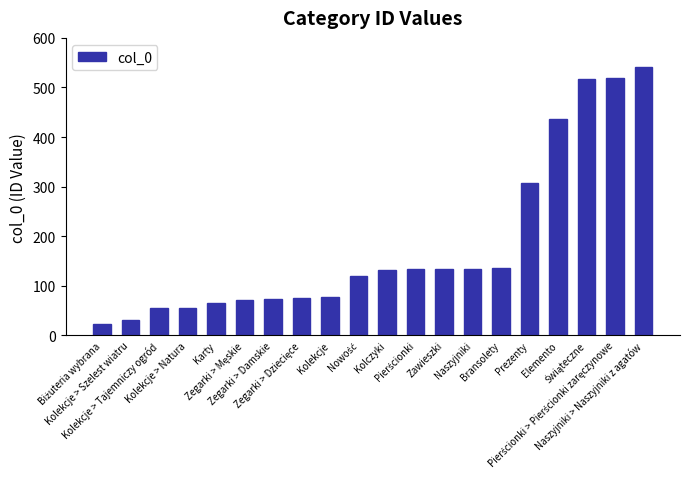

What position from the right is Karty?

16